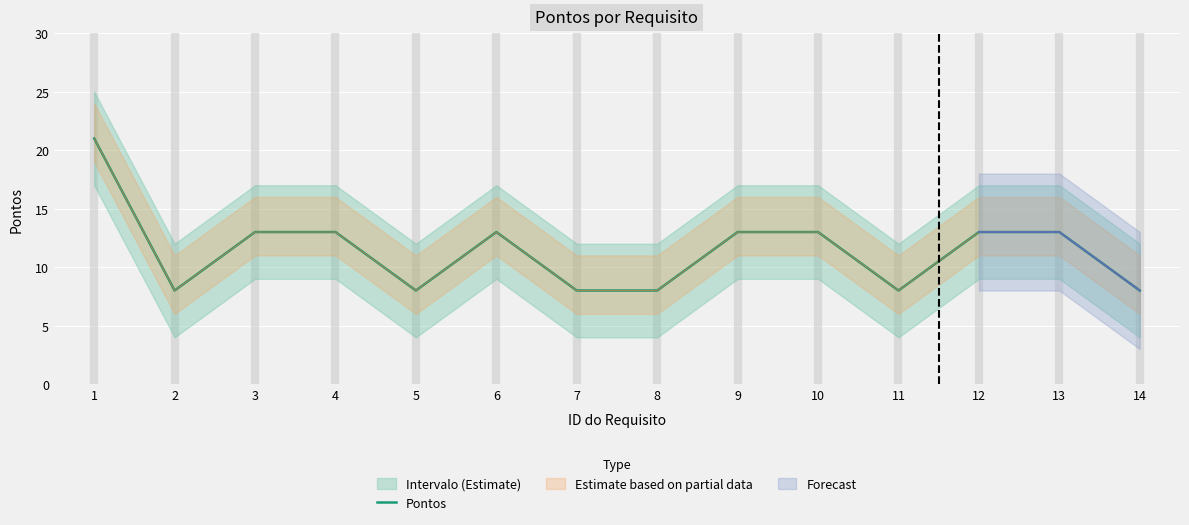

How many data points are above 13?

1